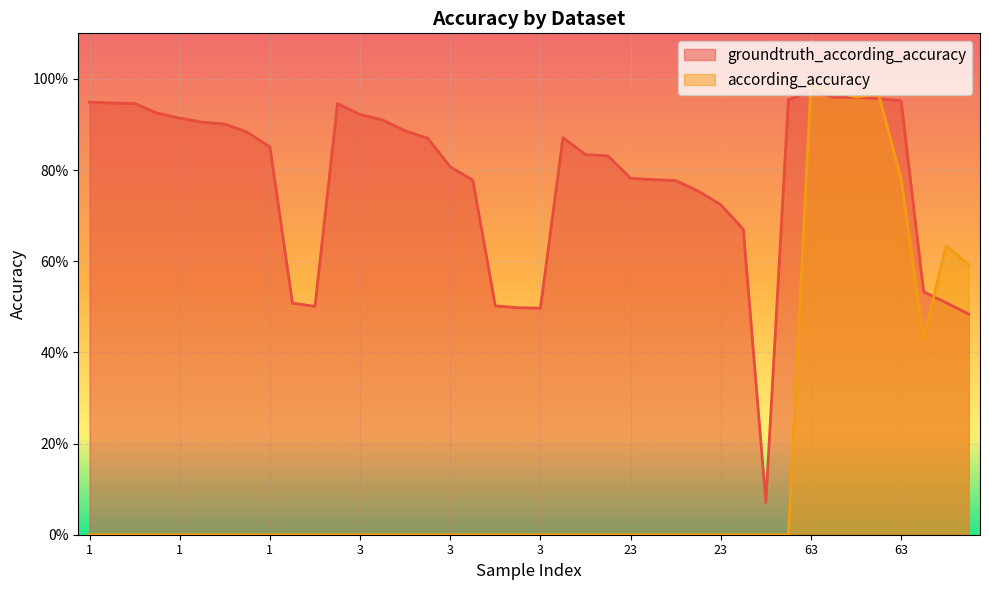

The value of according_accuracy at 3 is -0.6. True or false?

False